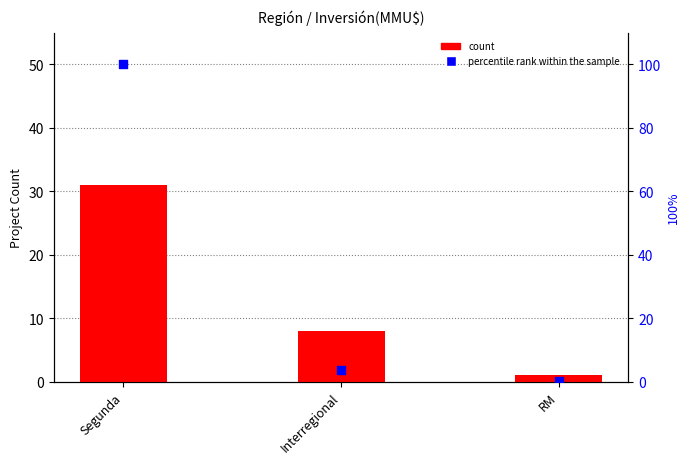

At which category is the sum across all series the highest?

Segunda